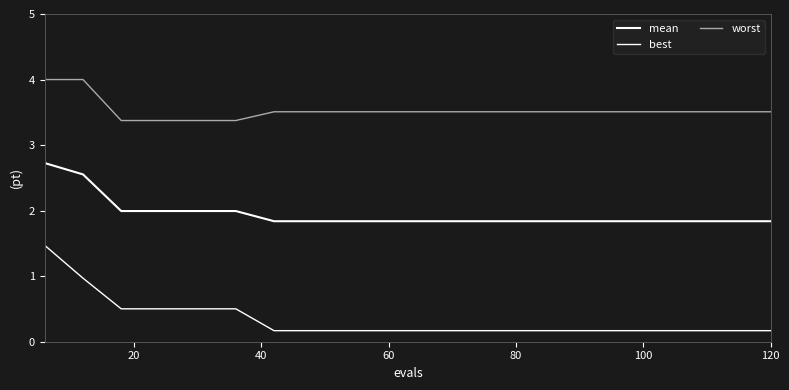

How many lines are shown in the chart?

3